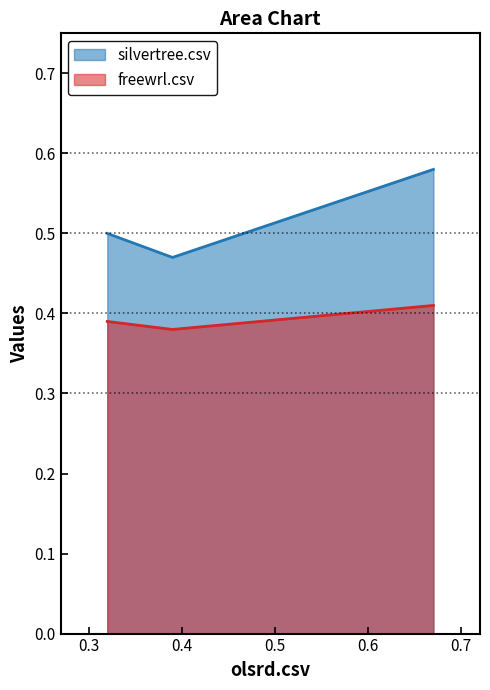

Which series changed the most between olsrd.csv and silvertree.csv?

silvertree.csv